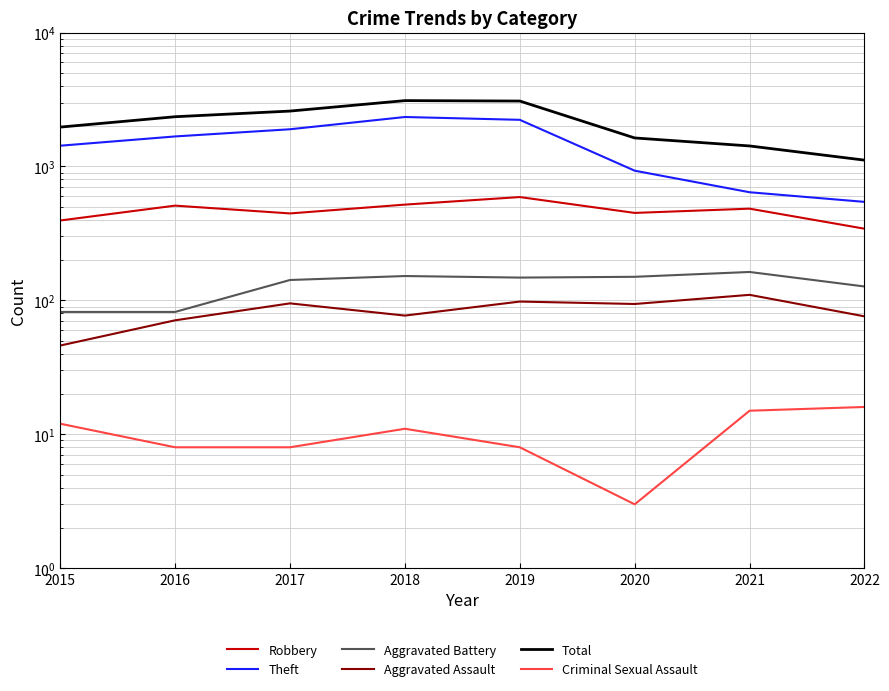

Read the Theft value at 2015, to the nearest 10.

1430